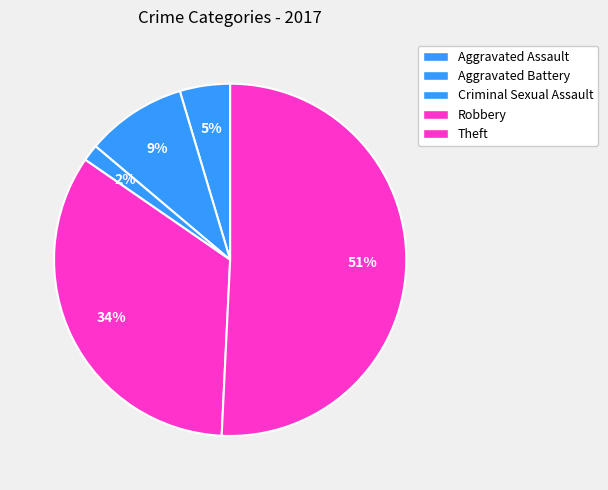

What is the ratio of the value at Robbery to the value at Aggravated Battery?

3.7